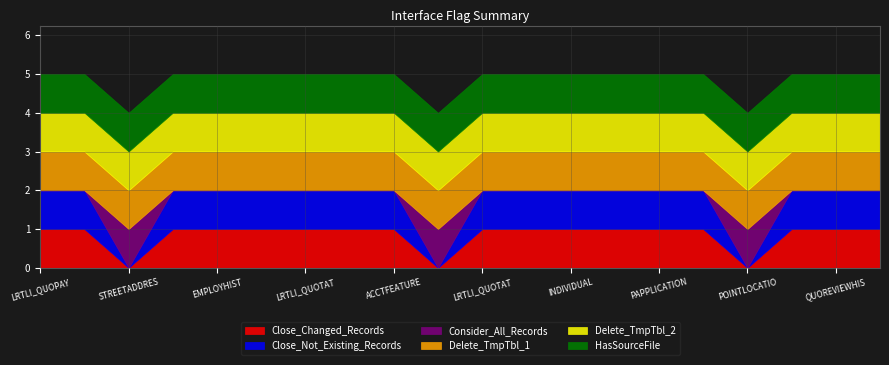

At which category is the sum across all series the highest?

INT_T_LA_LRTLI_QUOPAYRELES_01